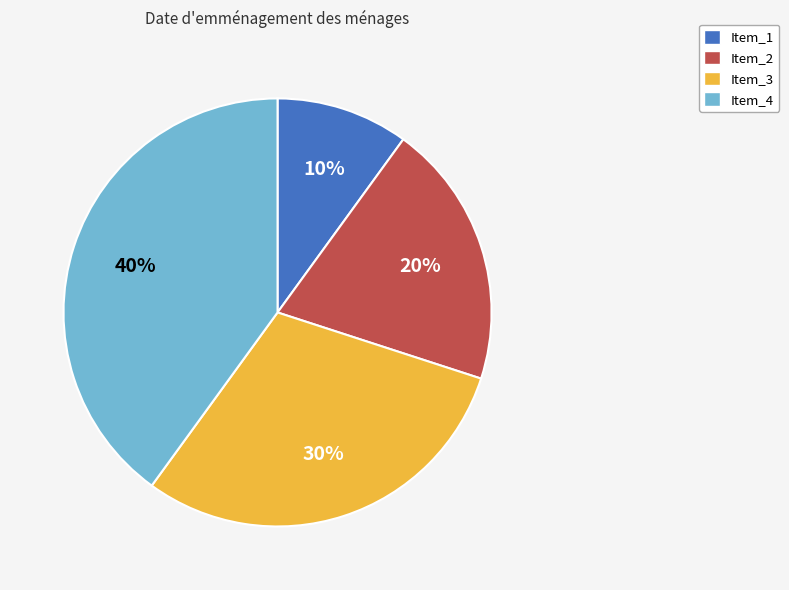

What is the largest slice in the pie chart?

Item_4